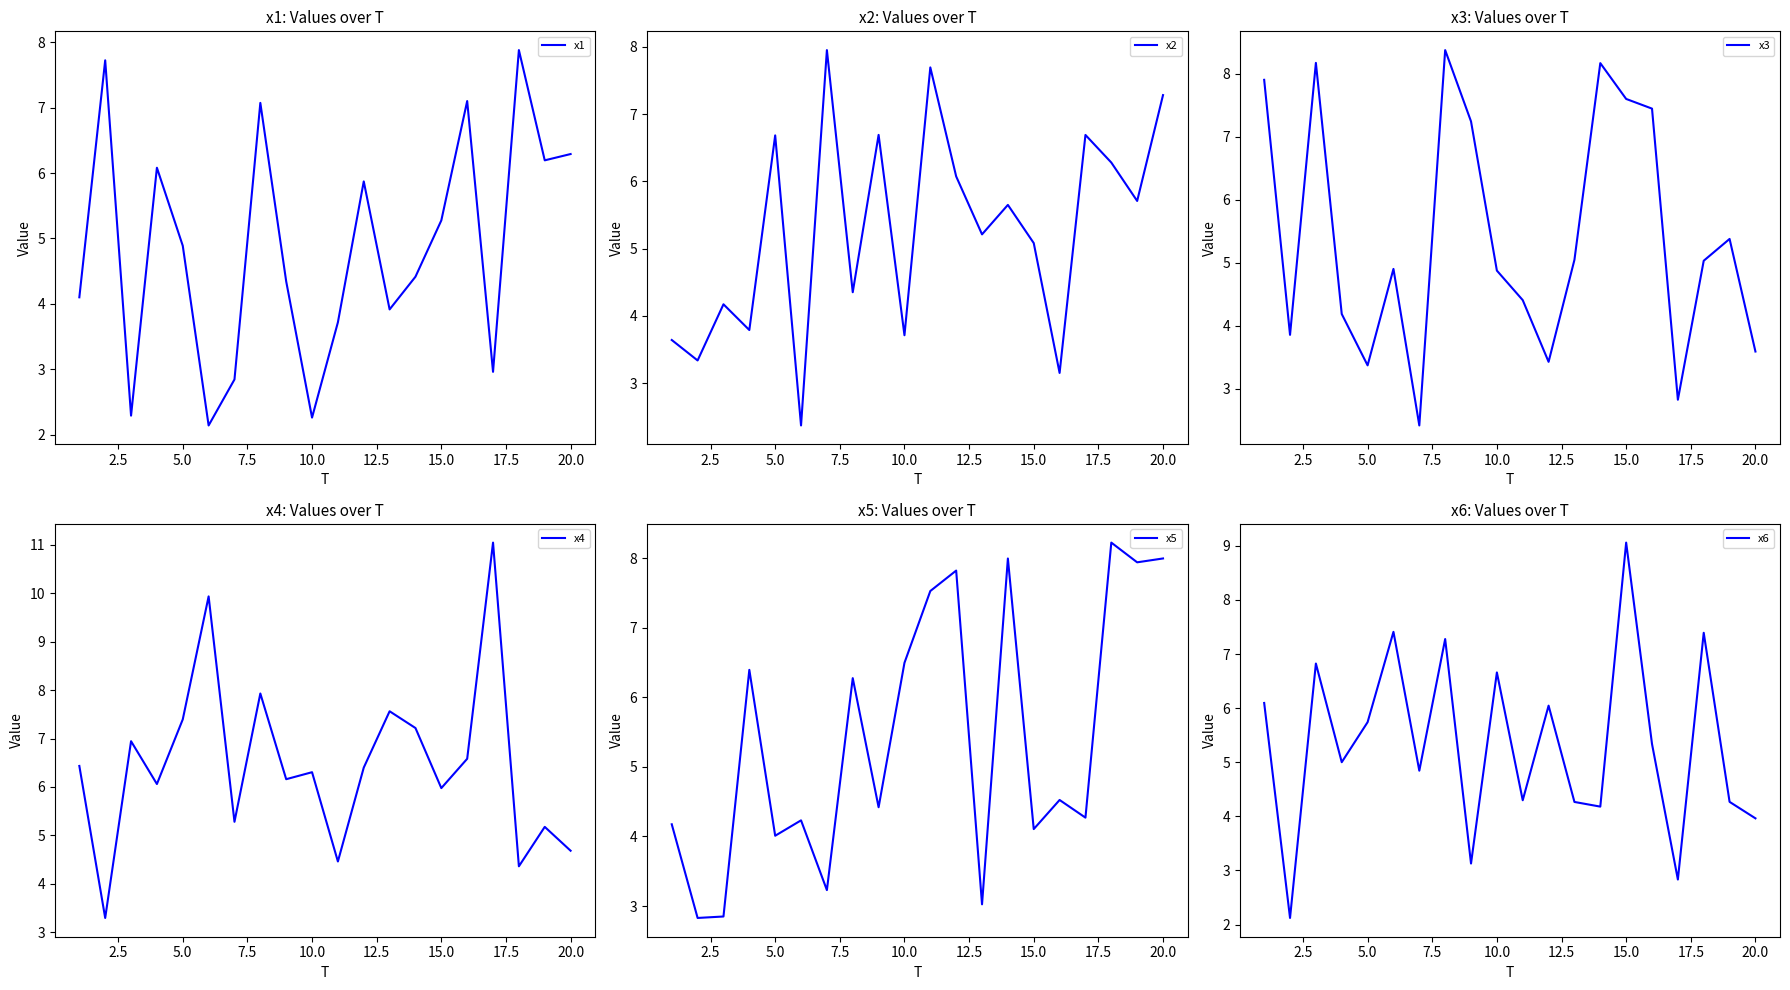

How many data points in x4 are above 6?

13